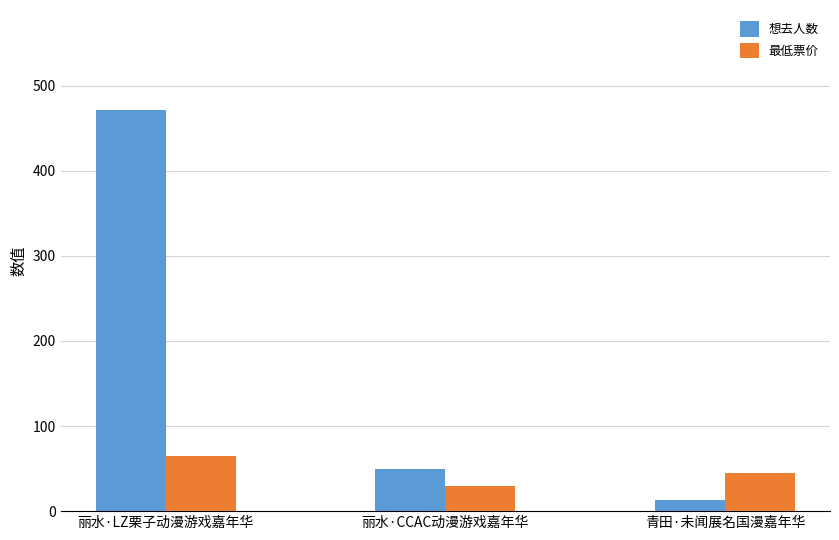

What is the average value of the 想去人数 series?

177.7